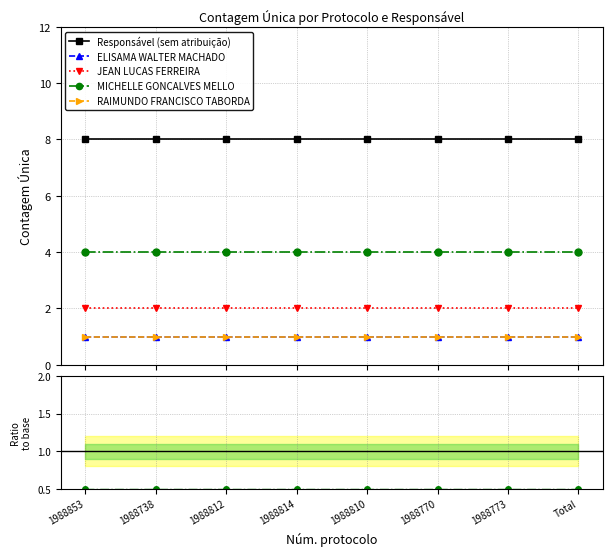

At which category is the sum across all series the highest?

1988853